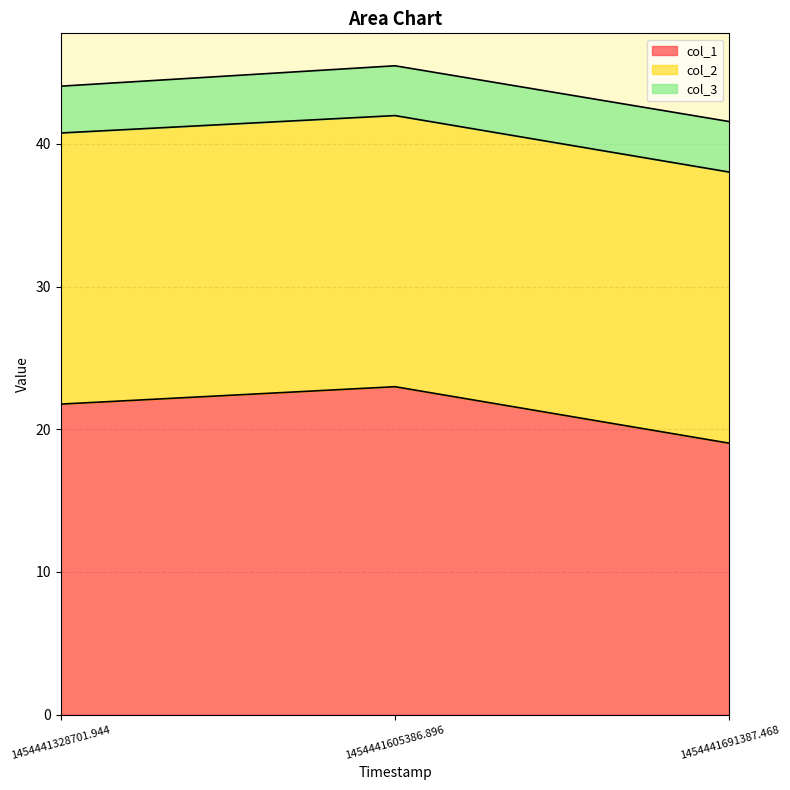

At which label does col_1 reach its minimum?

1454441691387.468